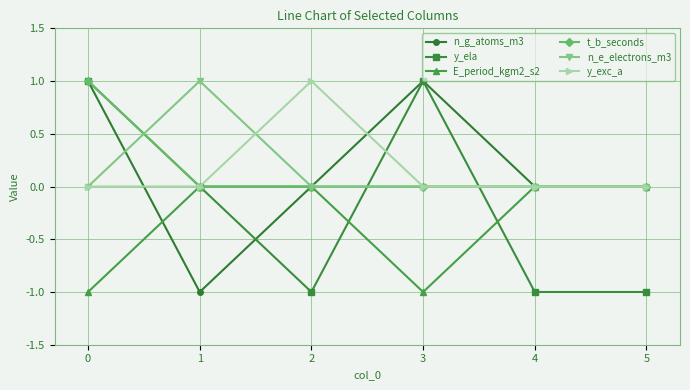

Is the value of y_ela at 5 greater than the value of y_exc_a at 2?

No